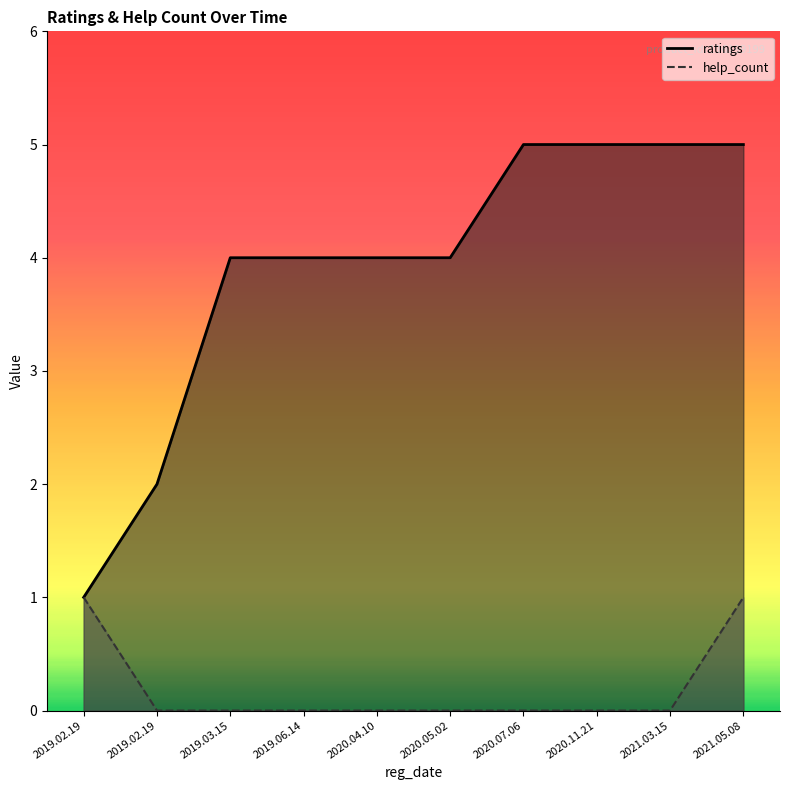

How many lines are shown in the chart?

2